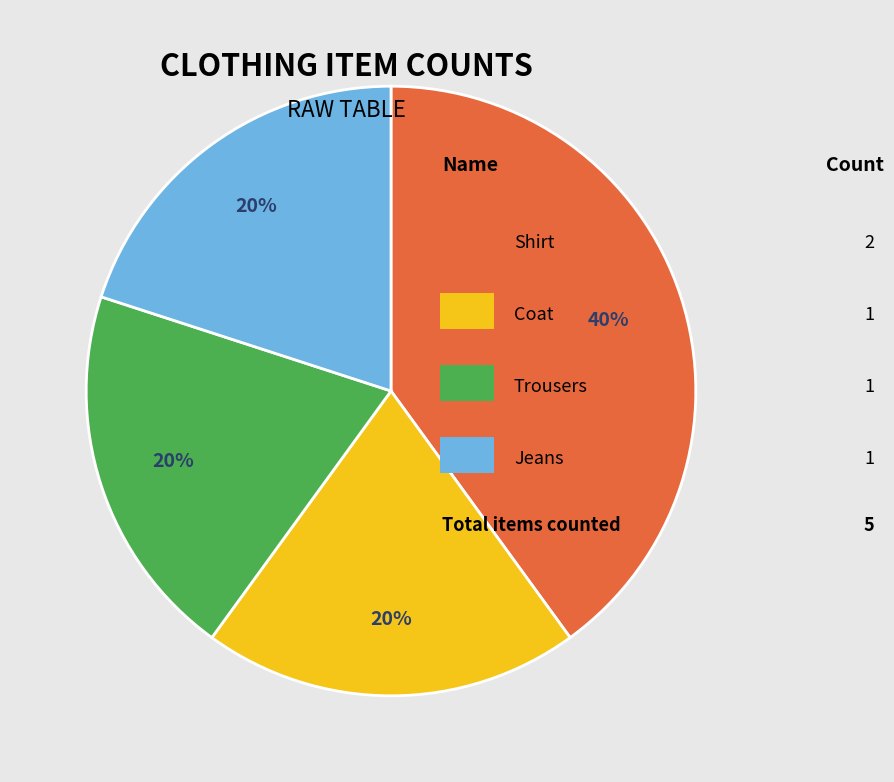

How many segments does this pie chart have?

4